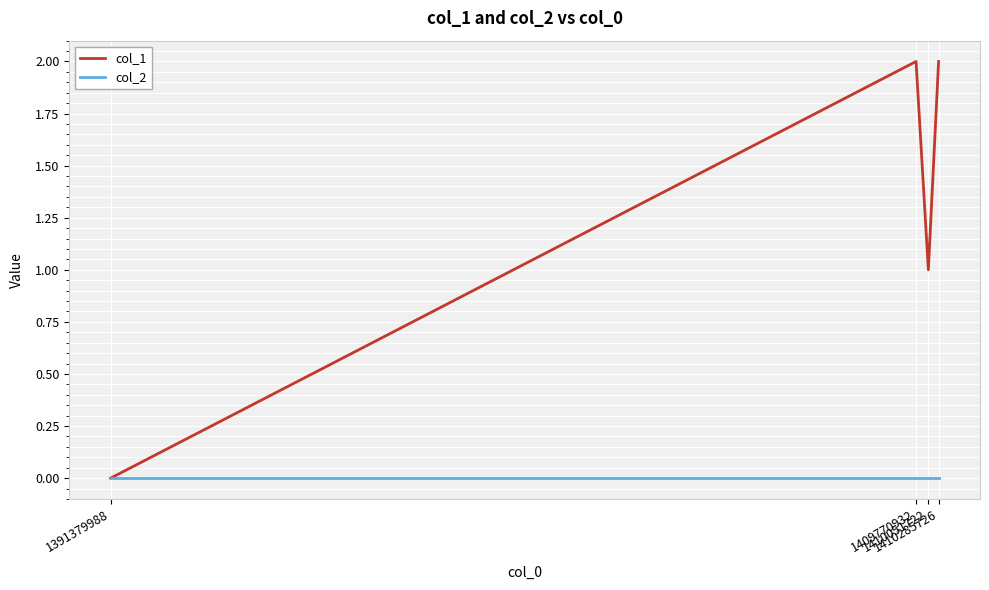

Which series has the largest total across all categories?

col_1